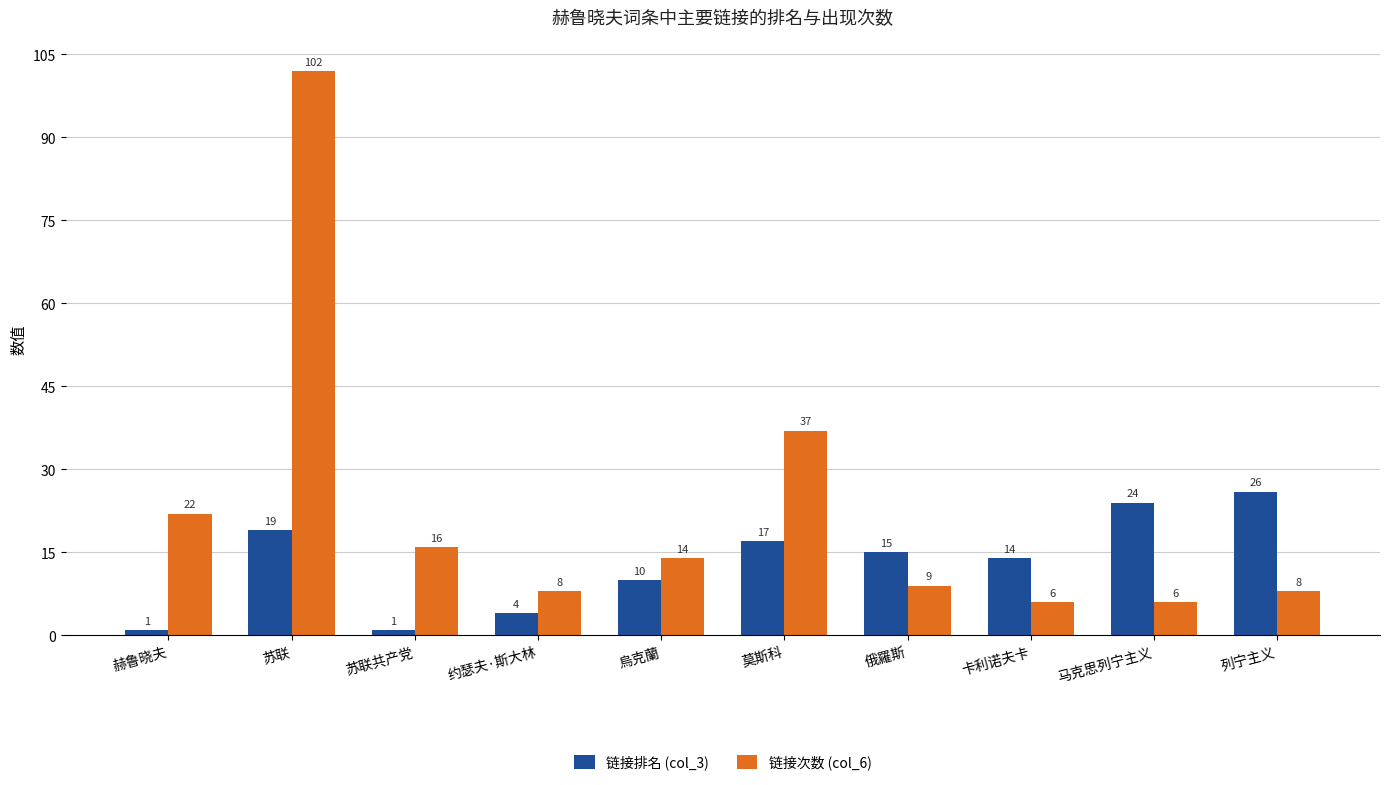

How many data points in 链接排名 (col_3) are less than 15?

5